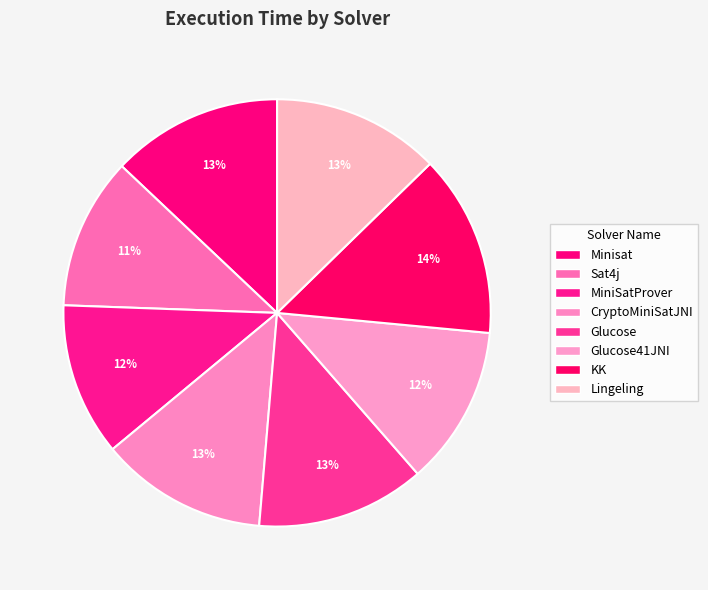

True or false: KK accounts for 28% of the total.

False